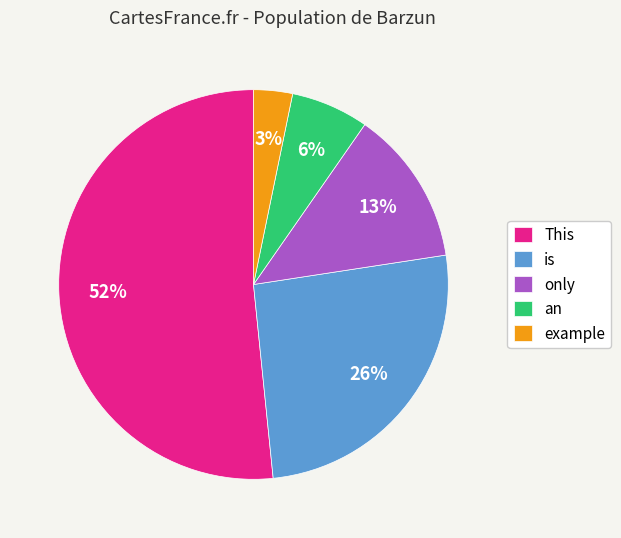

Is the sum of only and an greater than half?

No